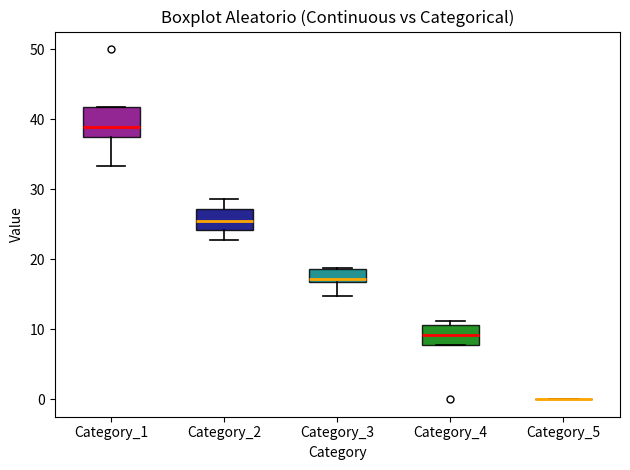

Which box is the tallest, from its lower edge to its upper edge?

Category_1